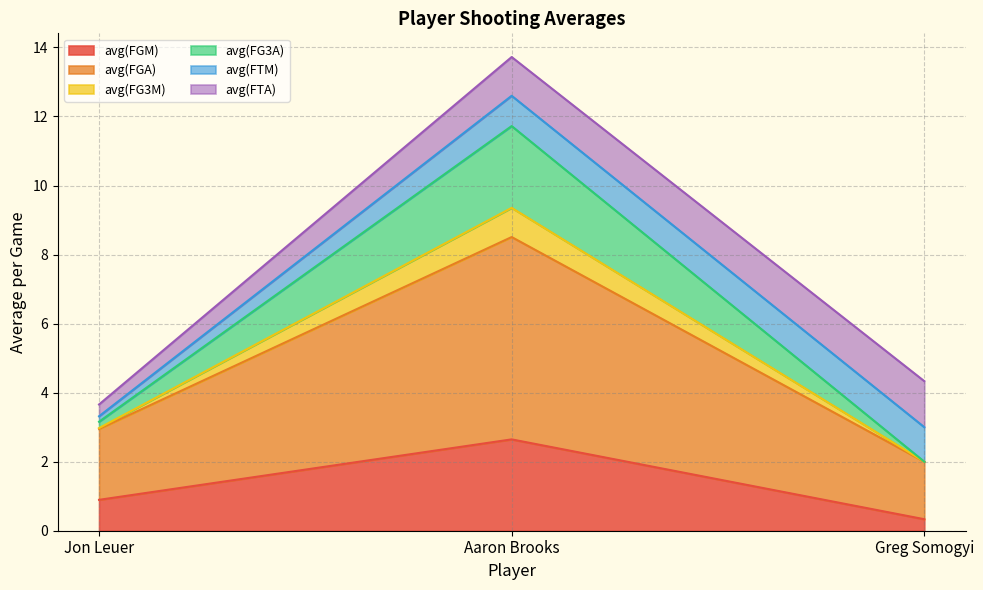

What is the maximum value for avg(FGM)?

2.6